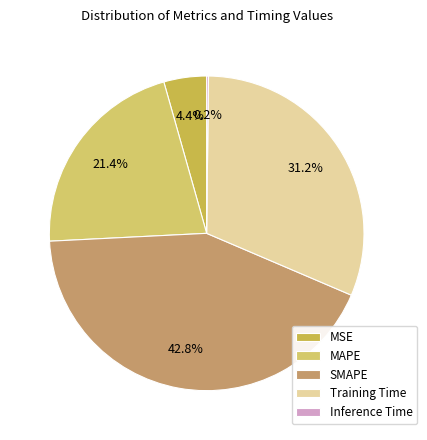

How many segments does this pie chart have?

5